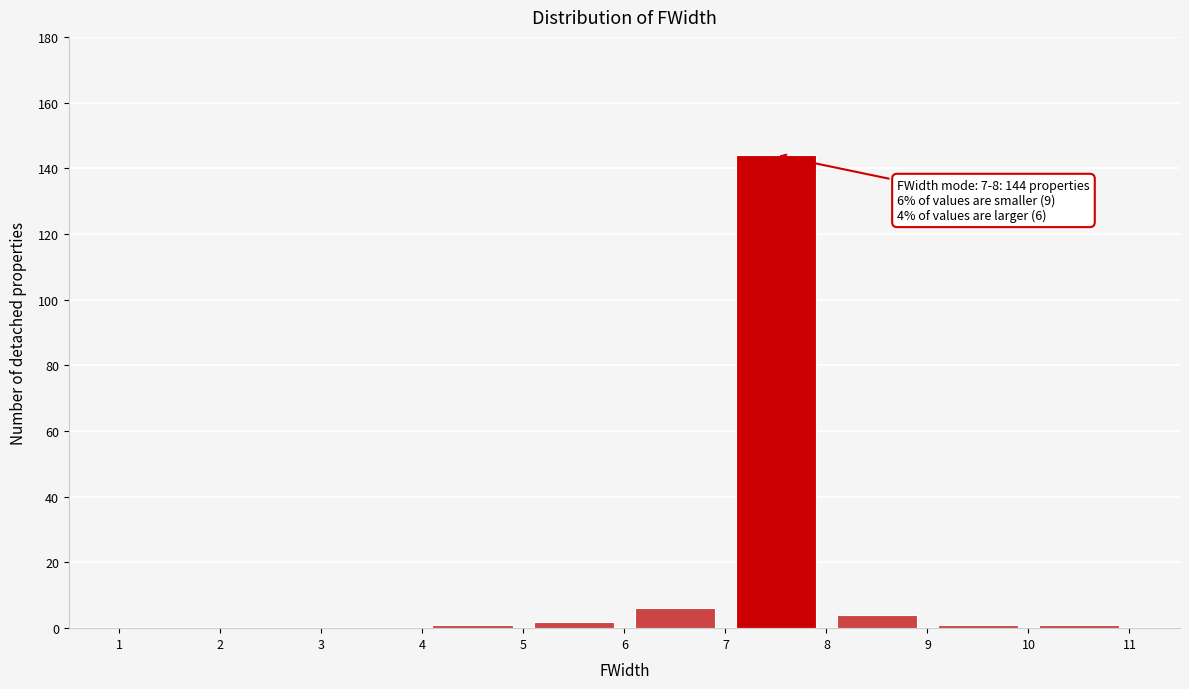

Which range on the x-axis has the tallest bar?

7 to 8